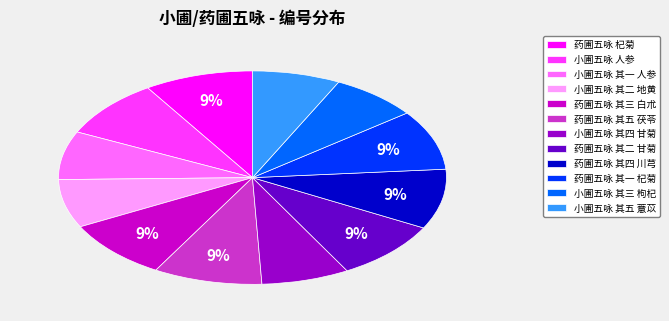

To the nearest percent, what portion does 小圃五咏 其三 枸杞 represent?

7%